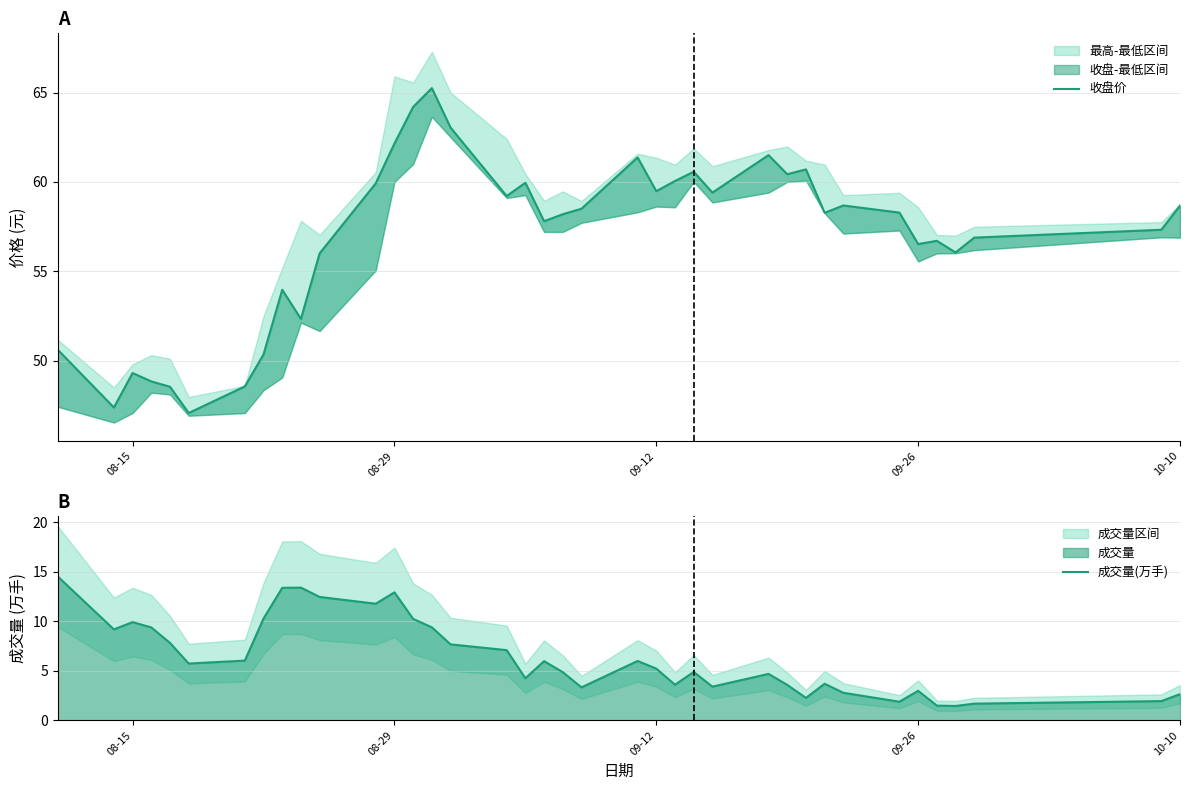

Reading left to right, what are all the values shown in this chart?

收盘价: 50.6	47.4	49.3	48.8	48.5	47.1	48.5	50.3	54.0	52.3	56.0	59.9	62.1	64.2	65.2	63.0	59.2	60.0	57.8	58.2	58.5	61.4	59.5	60.0	60.6	59.4	61.5	60.4	60.7	58.3	58.7	58.3	56.5	56.7	56.0	56.9	57.3	58.7
成交量(万手): 14.5	9.2	9.9	9.4	7.8	5.7	6.0	10.3	13.4	13.4	12.5	11.8	12.9	10.2	9.4	7.7	7.1	4.2	6.0	4.9	3.3	6.0	5.2	3.6	4.9	3.4	4.7	3.6	2.3	3.7	2.8	1.9	3.0	1.5	1.5	1.7	1.9	2.6